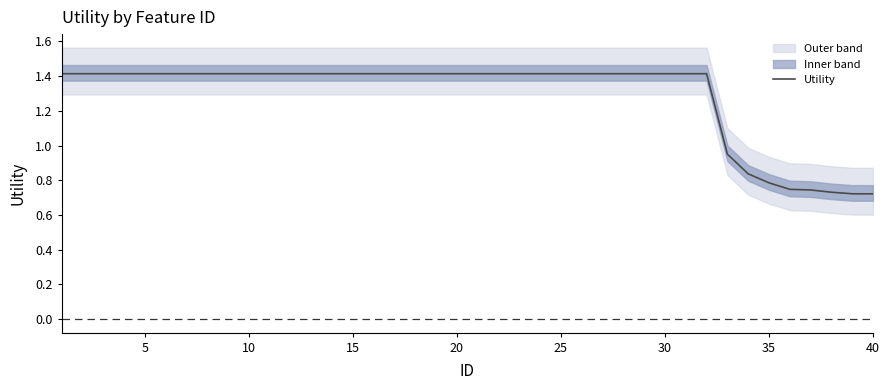

Is it true that Utility equals 0.6 at 30?

False